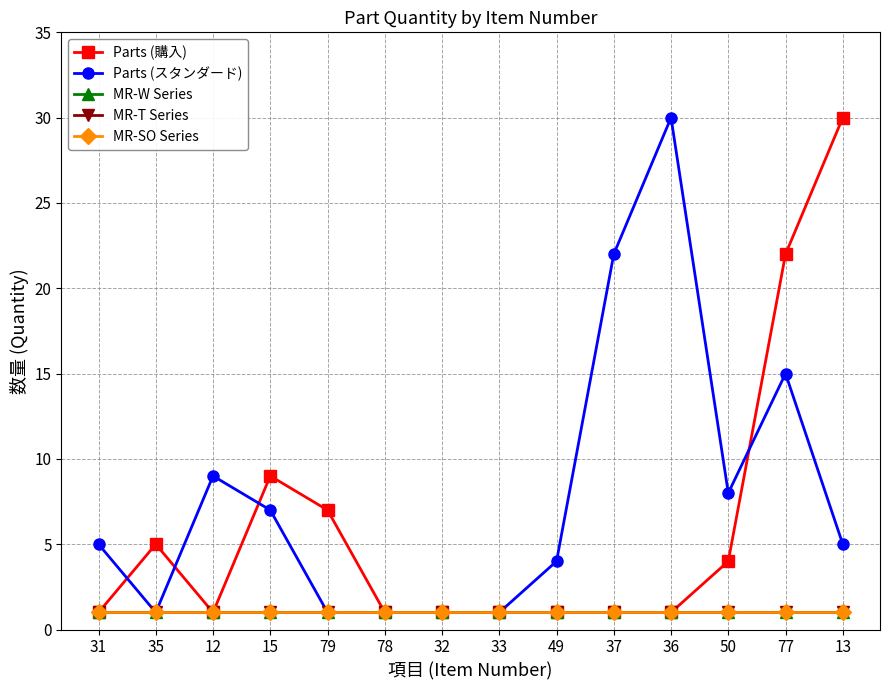

In Parts (スタンダード), how many points are higher than both neighbors (excluding endpoints)?

3